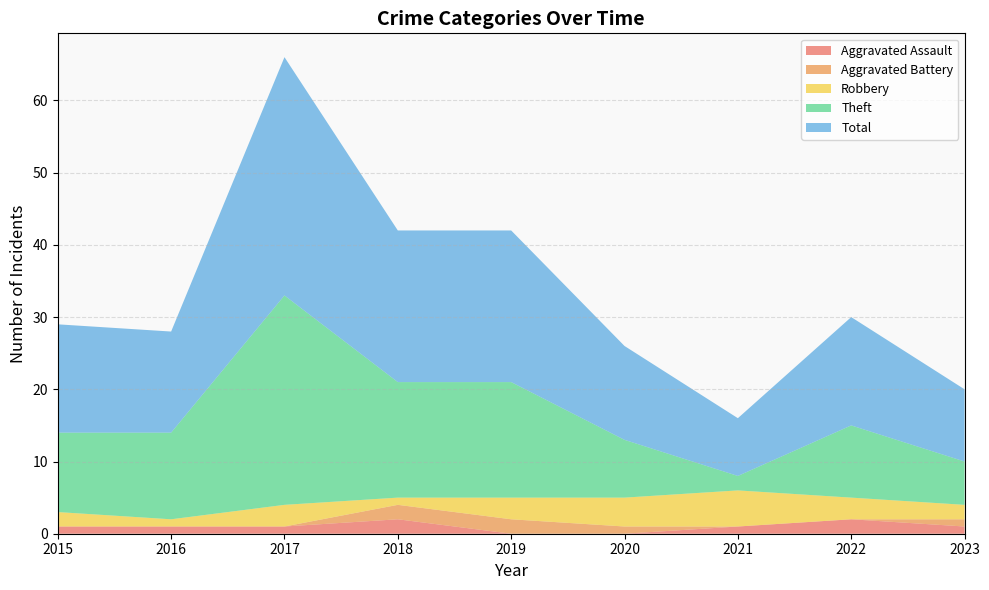

Reading left to right, extract all data points from this chart.

Aggravated Assault: 1	1	1	2	0	0	1	2	1
Aggravated Battery: 0	0	0	2	2	1	0	0	1
Robbery: 2	1	3	1	3	4	5	3	2
Theft: 11	12	29	16	16	8	2	10	6
Total: 15	14	33	21	21	13	8	15	10